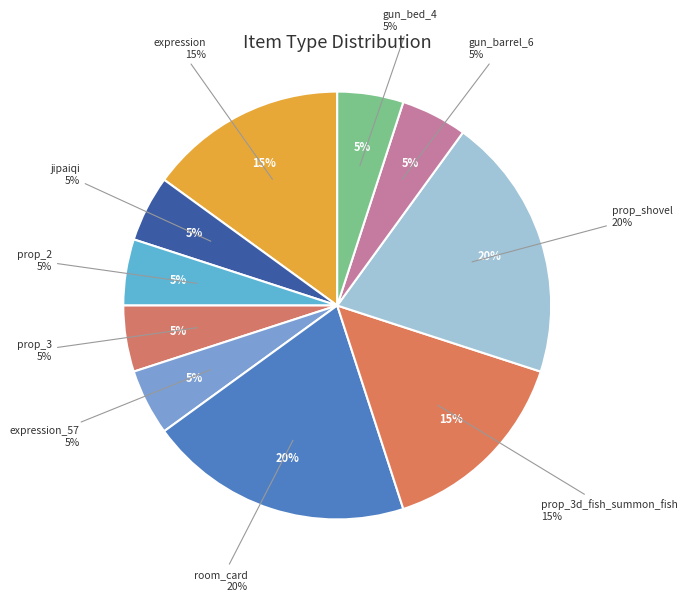

Between prop_3 and prop_3d_fish_summon_fish, which is larger?

prop_3d_fish_summon_fish